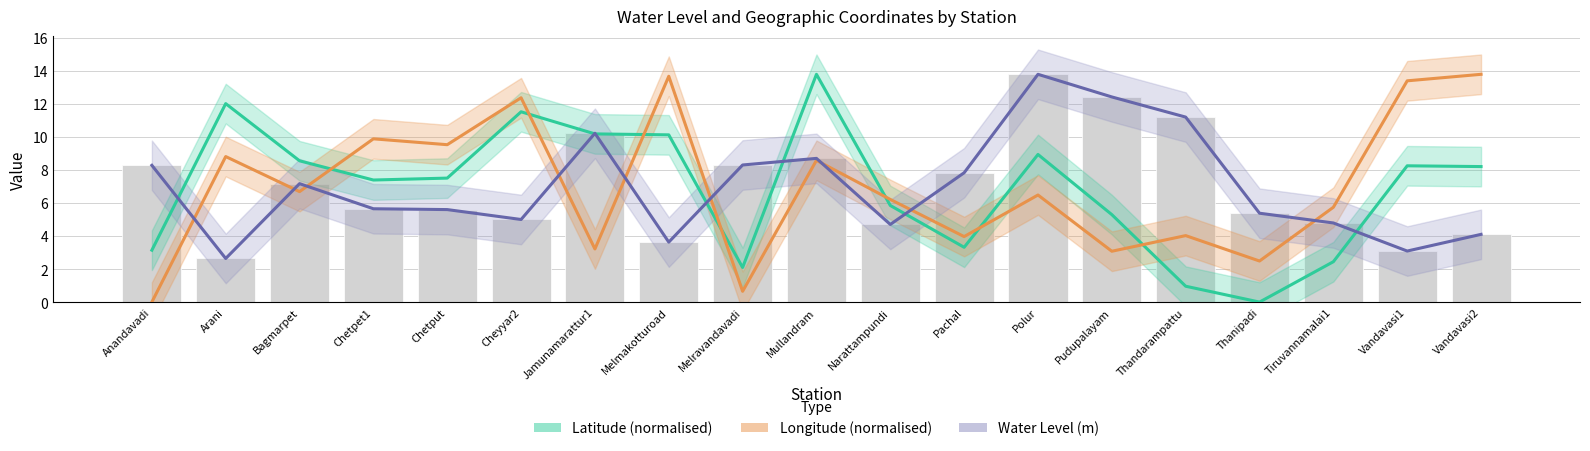

At which label is Water Level (m) closest to 8?

Pachal